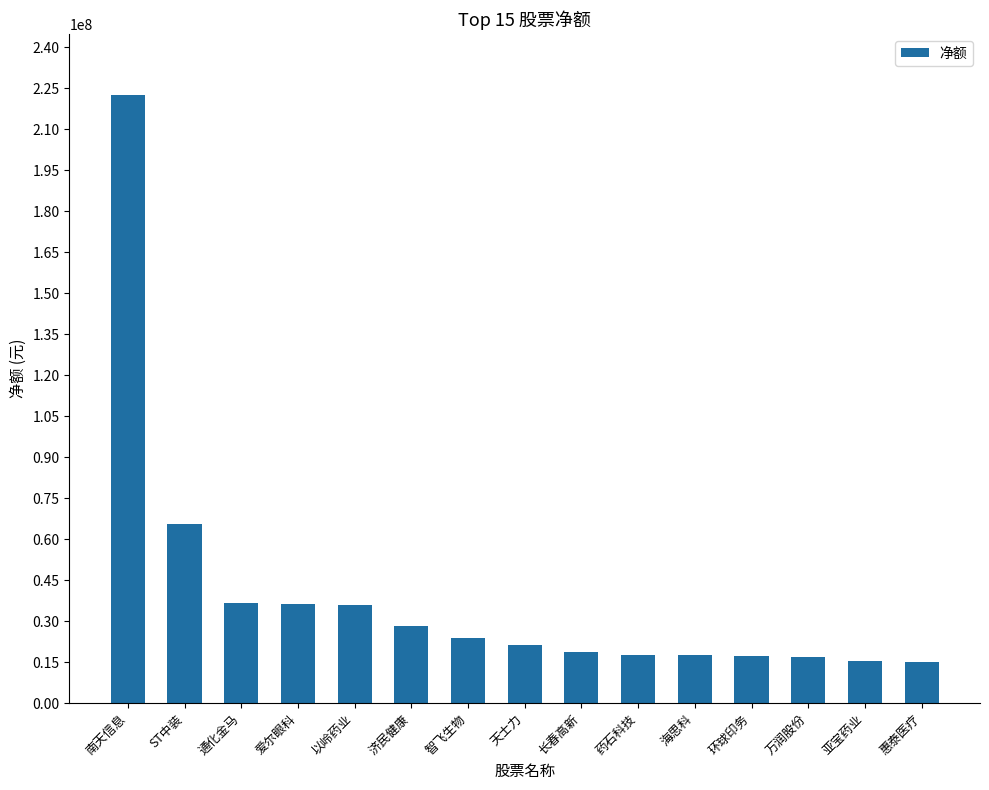

What is the difference between the maximum and minimum values?

207558070